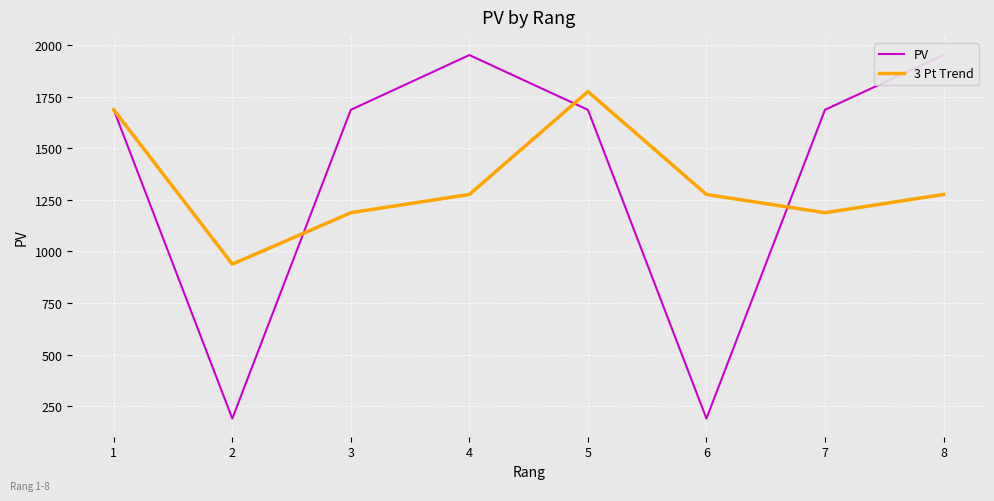

The PV series shows 2850.4 at 3. True or false?

False